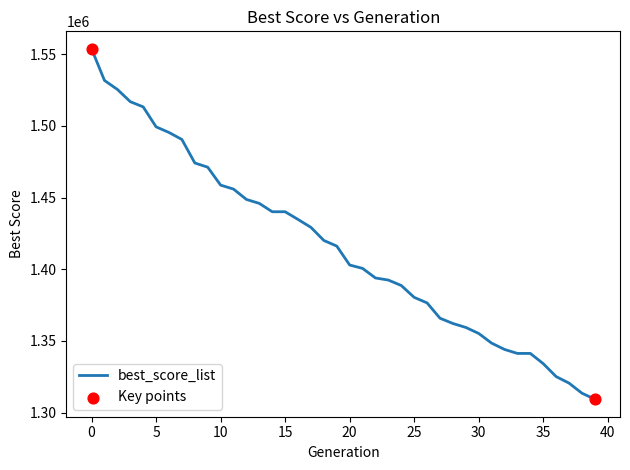

What is the minimum value shown in the chart?

1309358